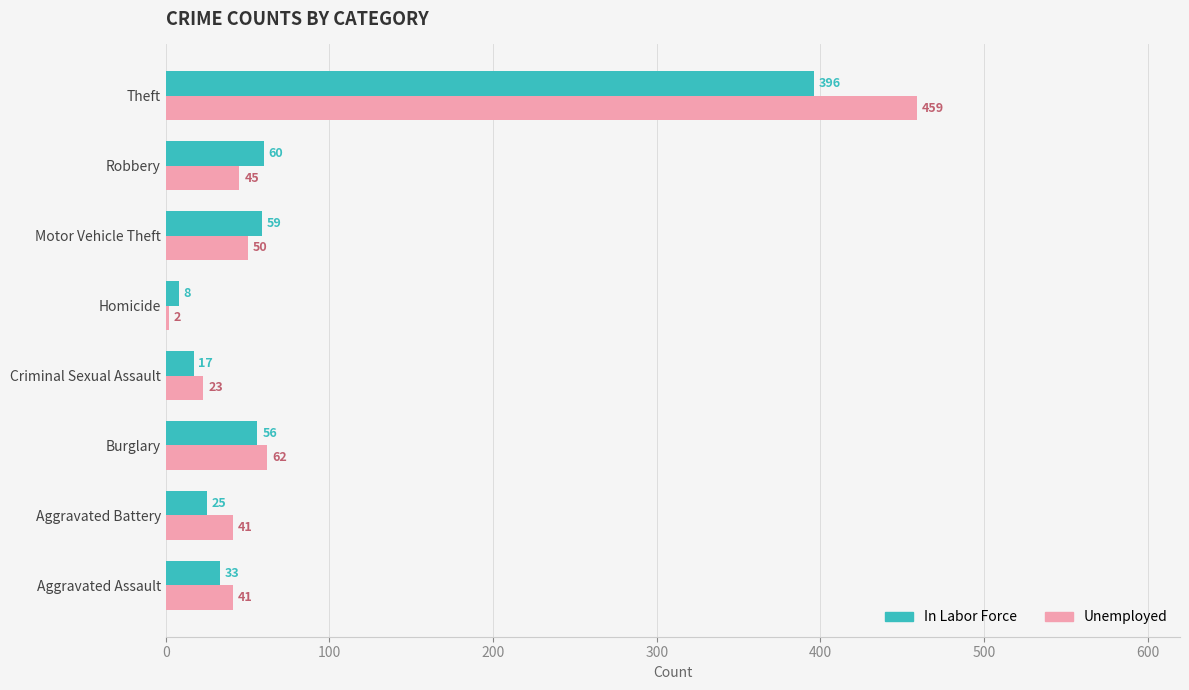

Where is Unemployed nearest to the value 230?

Burglary